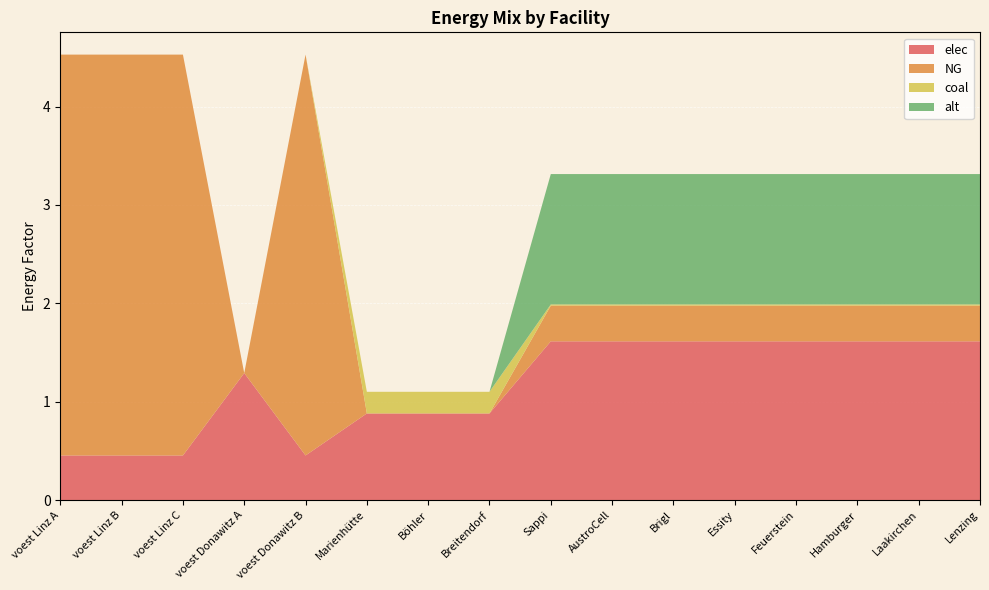

Reading left to right, extract all data points from this chart.

elec: 0.5	0.5	0.5	1.3	0.5	0.9	0.9	0.9	1.6	1.6	1.6	1.6	1.6	1.6	1.6	1.6
NG: 4.1	4.1	4.1	0.0	4.1	0.0	0.0	0.0	0.4	0.4	0.4	0.4	0.4	0.4	0.4	0.4
coal: 0.0	0.0	0.0	0.0	0.0	0.2	0.2	0.2	0.0	0.0	0.0	0.0	0.0	0.0	0.0	0.0
alt: 0.0	0.0	0.0	0.0	0.0	0.0	0.0	0.0	1.3	1.3	1.3	1.3	1.3	1.3	1.3	1.3